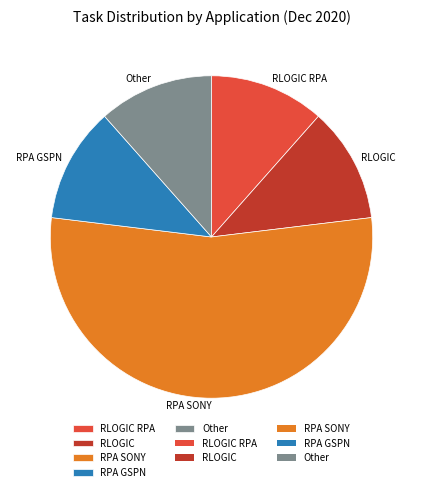

Is the sum of RLOGIC RPA and RLOGIC greater than half?

No